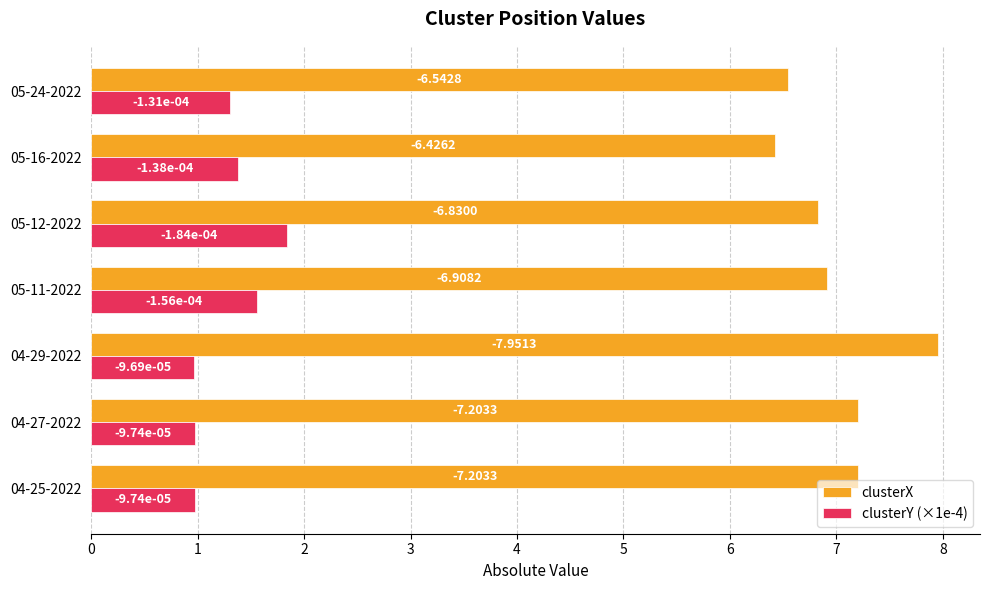

What are all the series names shown in the legend?

clusterX, clusterY (×1e-4)